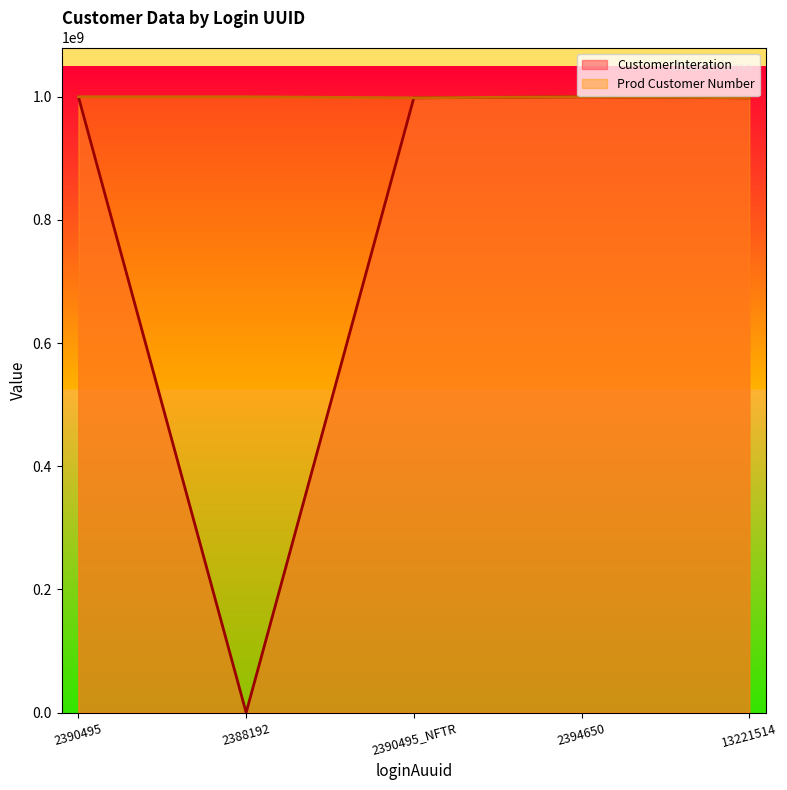

Rank the categories by CustomerInteration value from lowest to highest.

2388192, 2390495_NFTR, 13221514, 2390495, 2394650